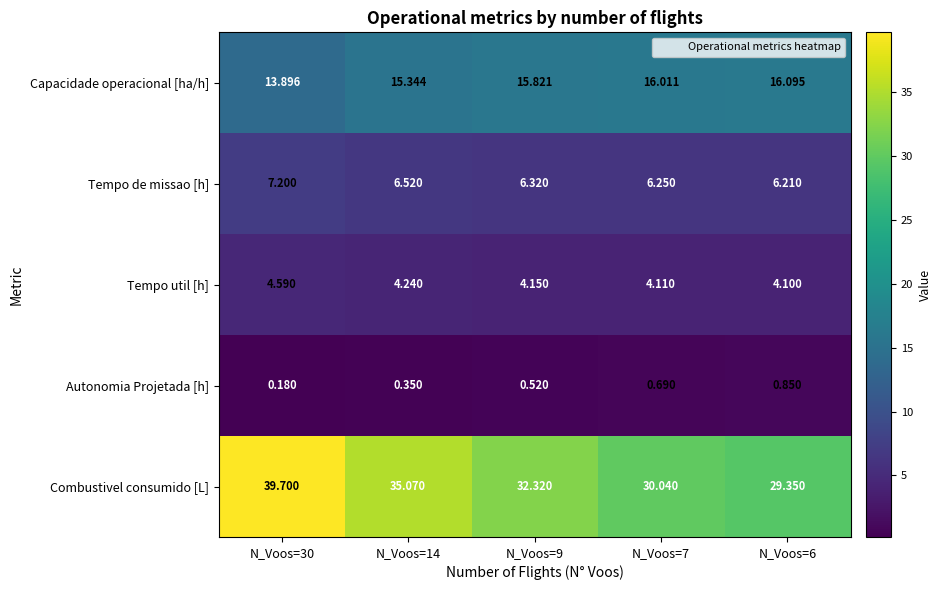

Which series has the largest range (max minus min)?

Combustivel consumido [L]